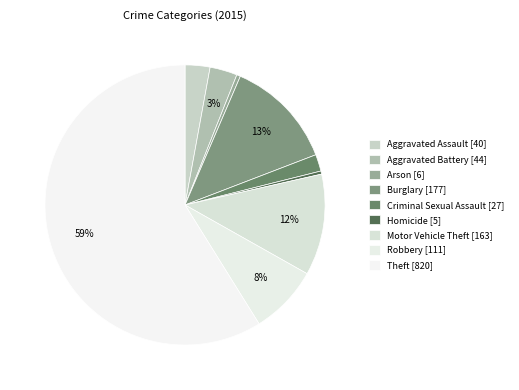

Count the number of slices in the pie.

9